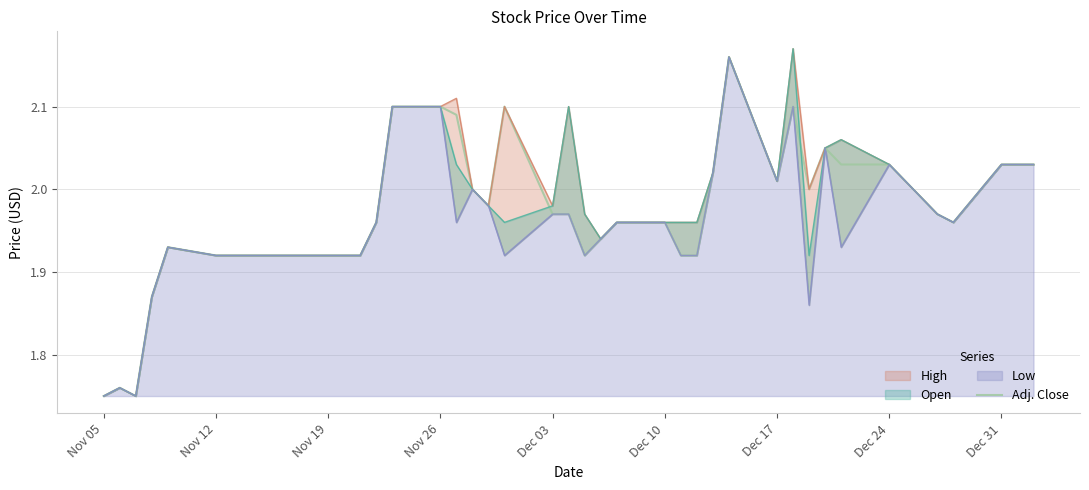

The Adj. Close series shows 3.0 at Nov 26. True or false?

False